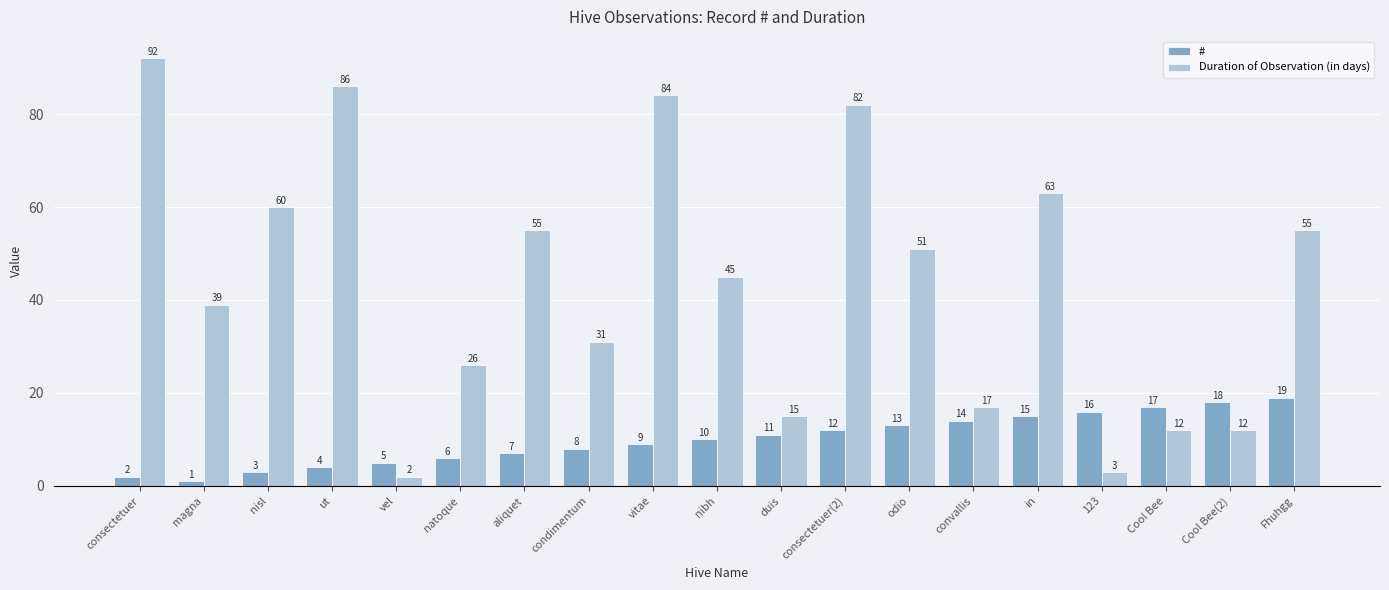

What is the highest value of the Duration of Observation (in days) series?

92